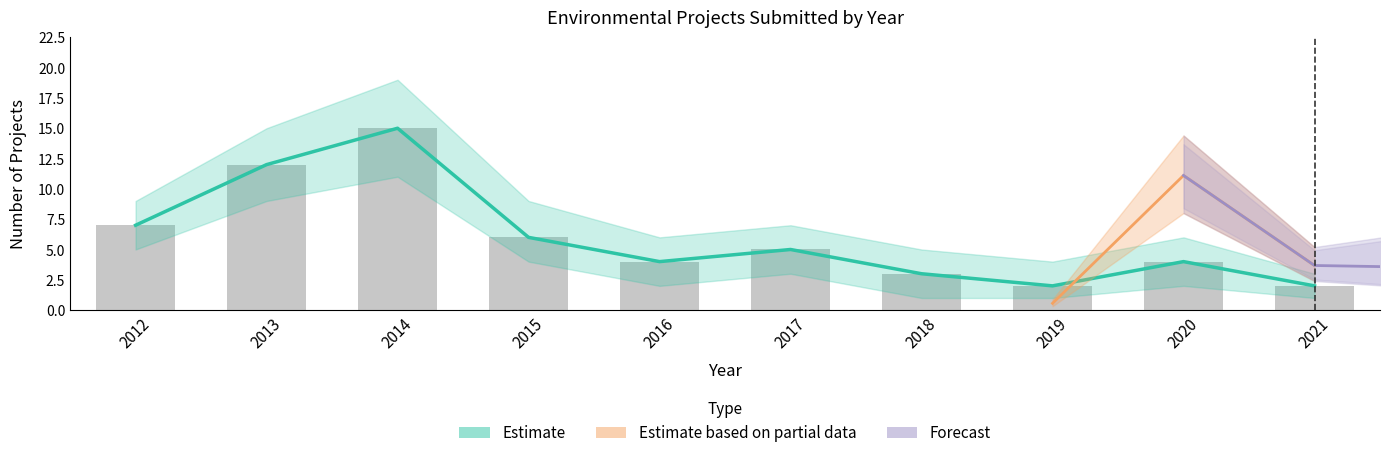

At which category does the chart reach its minimum across all series?

2019